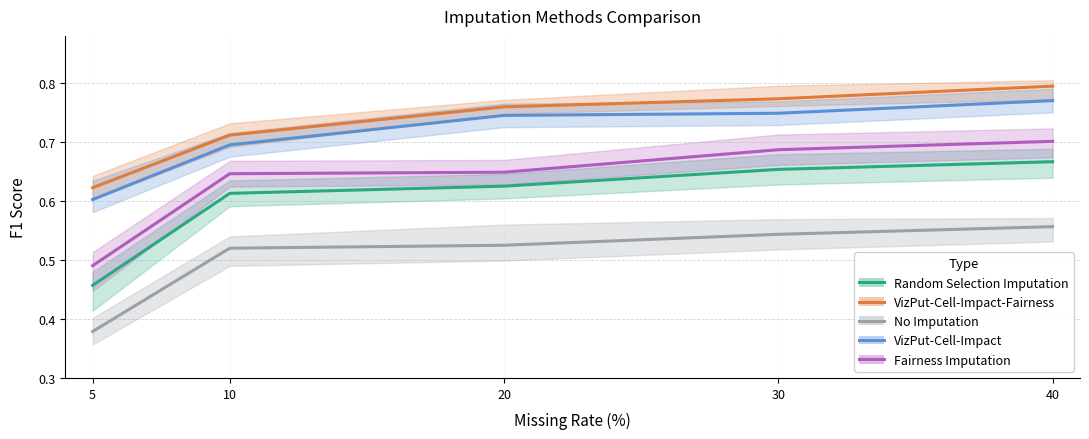

Reading left to right, what are all the values shown in this chart?

Random Selection Imputation: 5=0.5	10=0.6	20=0.6	30=0.7	40=0.7
VizPut-Cell-Impact-Fairness: 5=0.6	10=0.7	20=0.8	30=0.8	40=0.8
No Imputation: 5=0.4	10=0.5	20=0.5	30=0.5	40=0.6
VizPut-Cell-Impact: 5=0.6	10=0.7	20=0.7	30=0.7	40=0.8
Fairness Imputation: 5=0.5	10=0.6	20=0.6	30=0.7	40=0.7